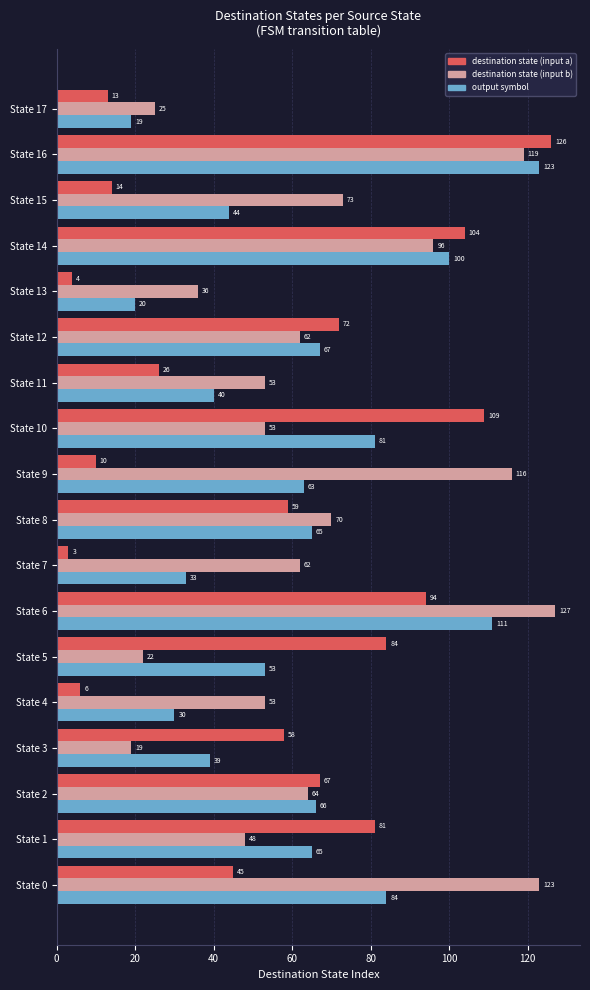

What is the smallest value displayed?

3